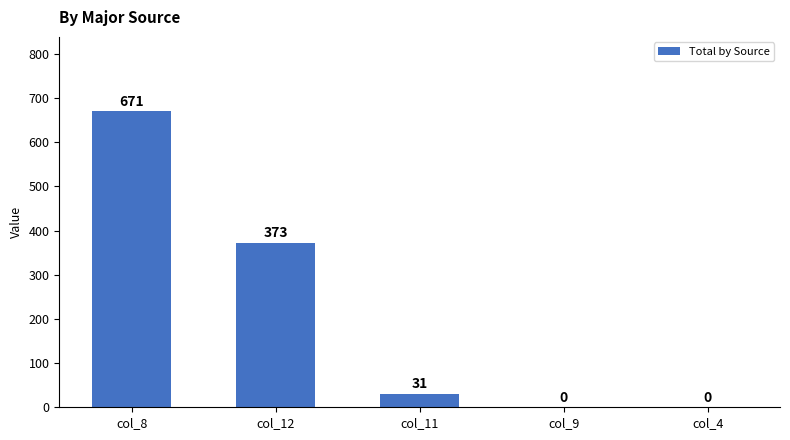

True or false: the data shows 0 at col_4.

True